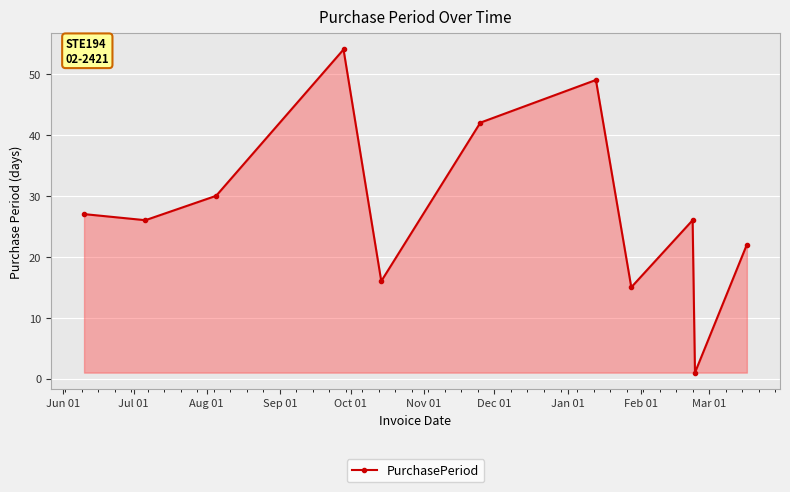

What is the sum of all values?

308